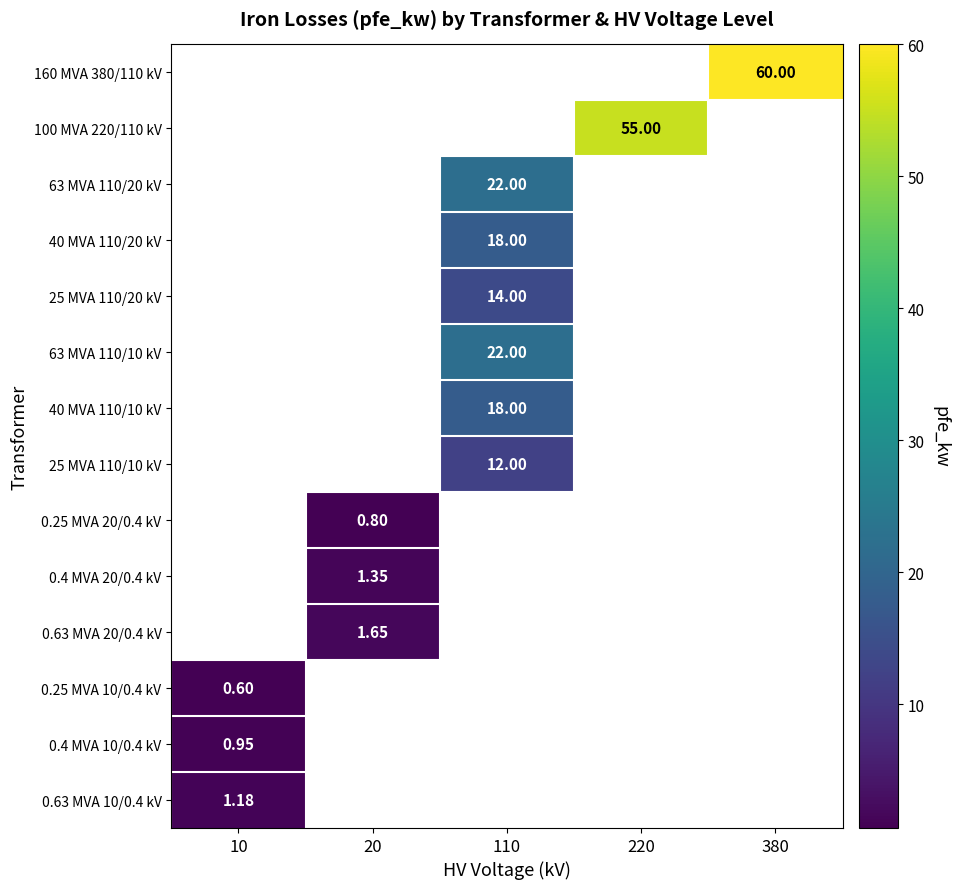

Which label corresponds to the smallest value in the chart?

10